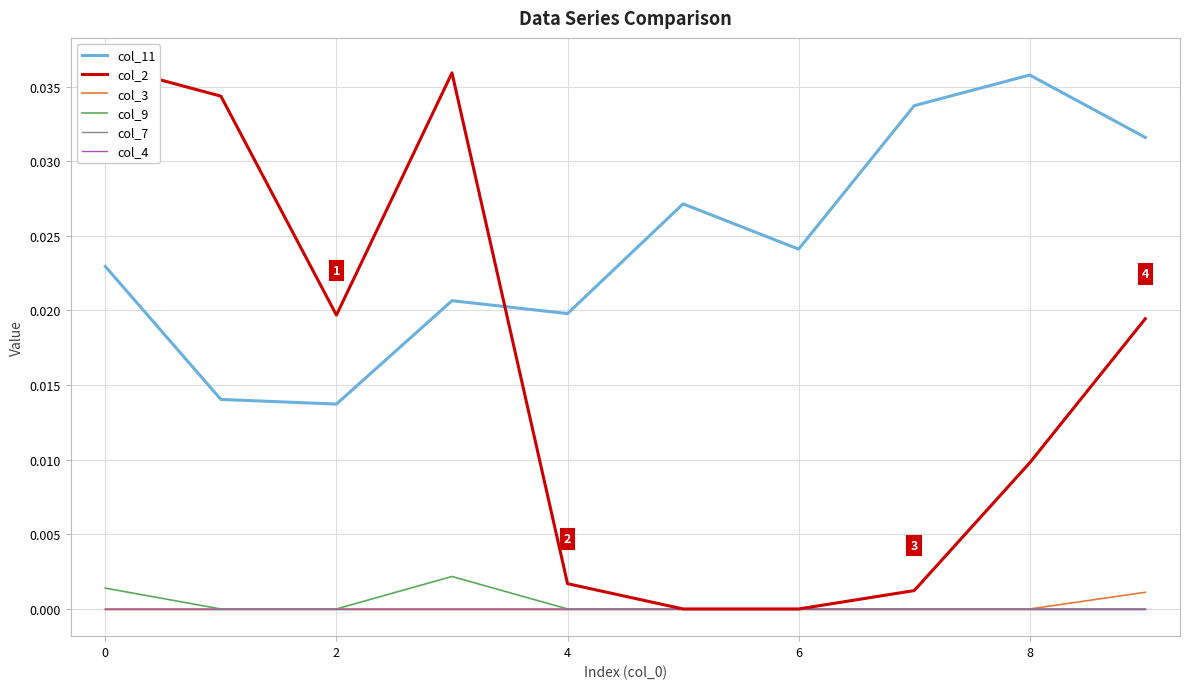

Which series has the largest total across all categories?

col_11